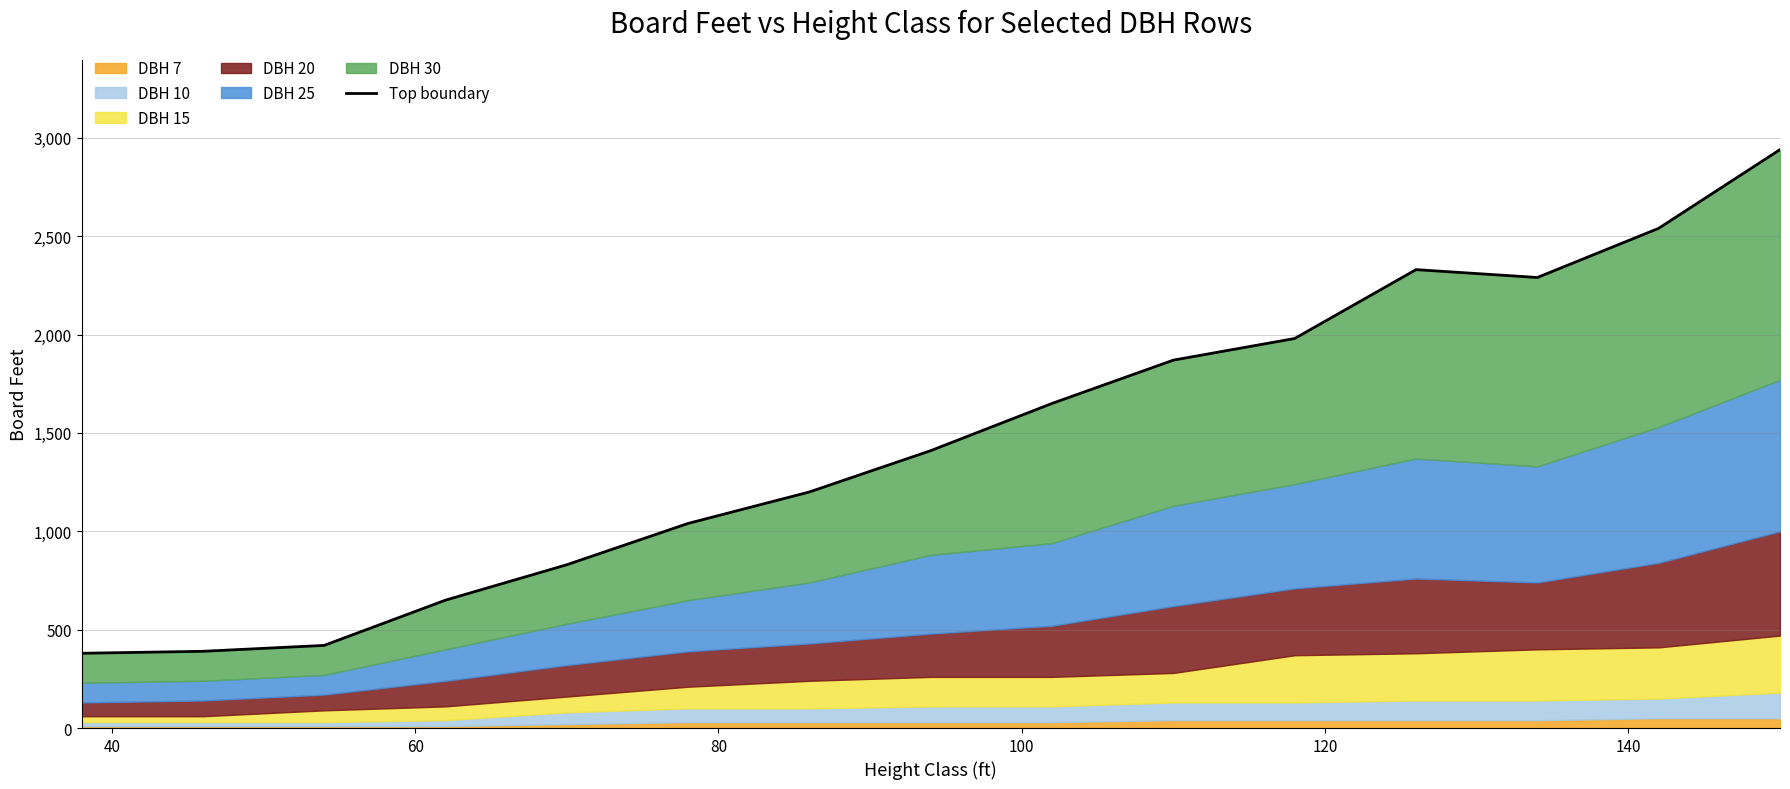

How many values are below 1410?

7